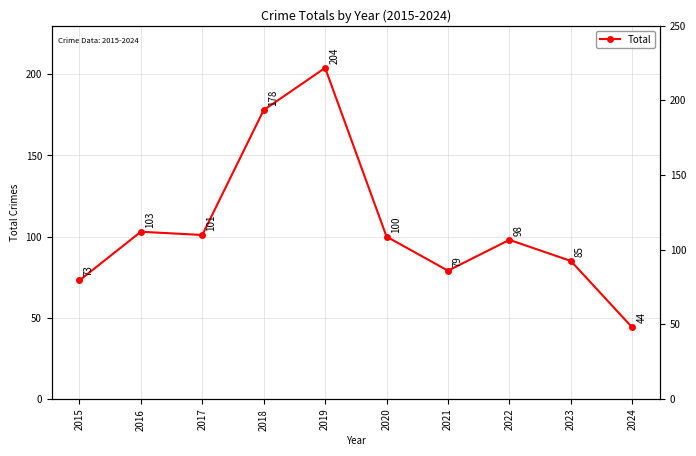

The value at 2021 is 33. True or false?

False